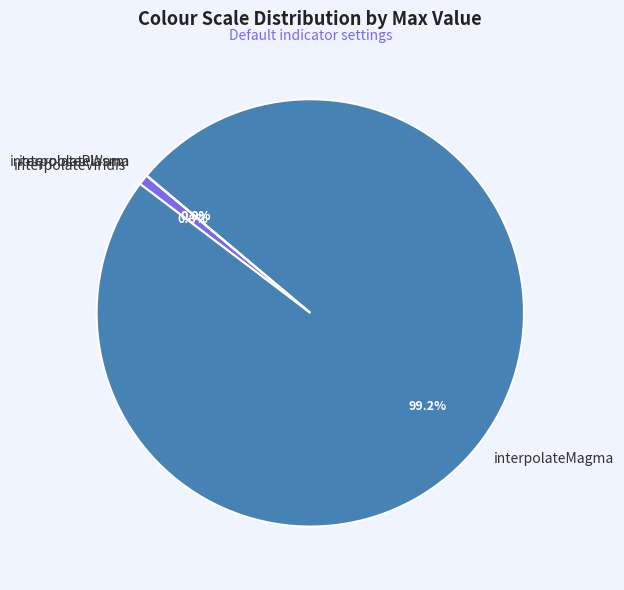

True or false: interpolateMagma accounts for 87% of the total.

False